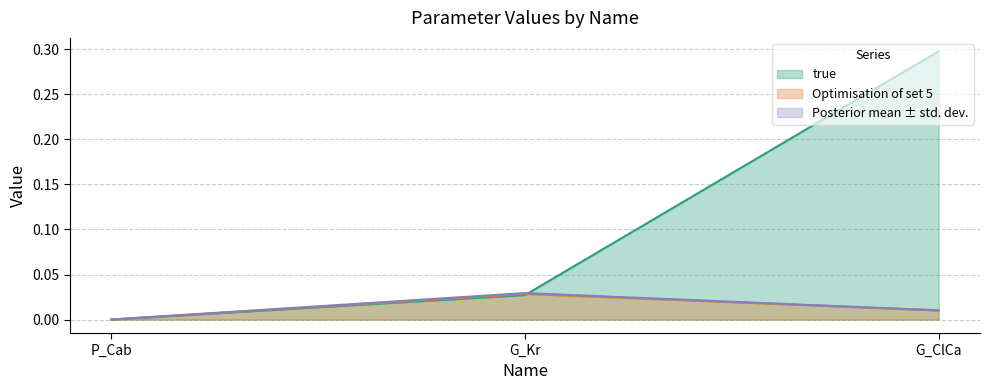

Reading right to left, what are all the values shown in this chart?

true: G_ClCa=0.3	G_Kr=0.0	P_Cab=0.0
Optimisation of set 5: G_ClCa=0.0	G_Kr=0.0	P_Cab=0.0
Posterior mean: G_ClCa=0.0	G_Kr=0.0	P_Cab=0.0